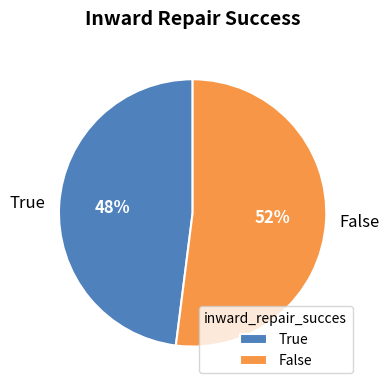

What is the ratio of the value at True to the value at False?

0.9